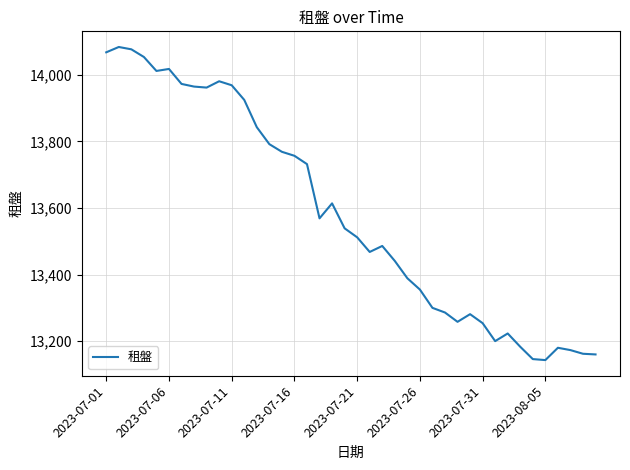

What is the maximum value shown in the chart?

14084